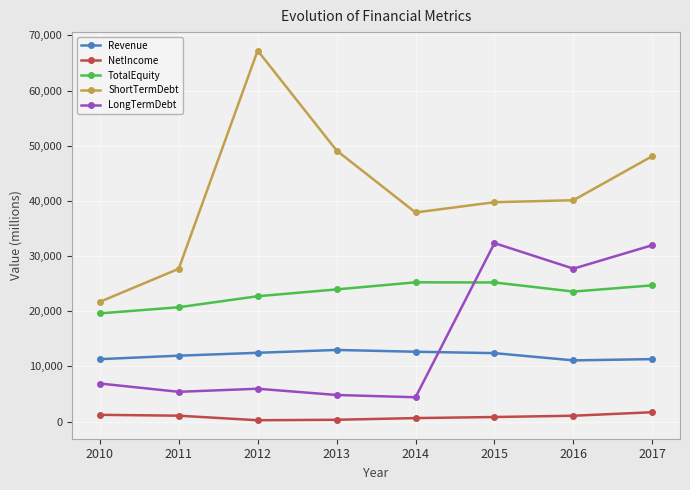

At which category does ShortTermDebt reach its first local peak?

2012